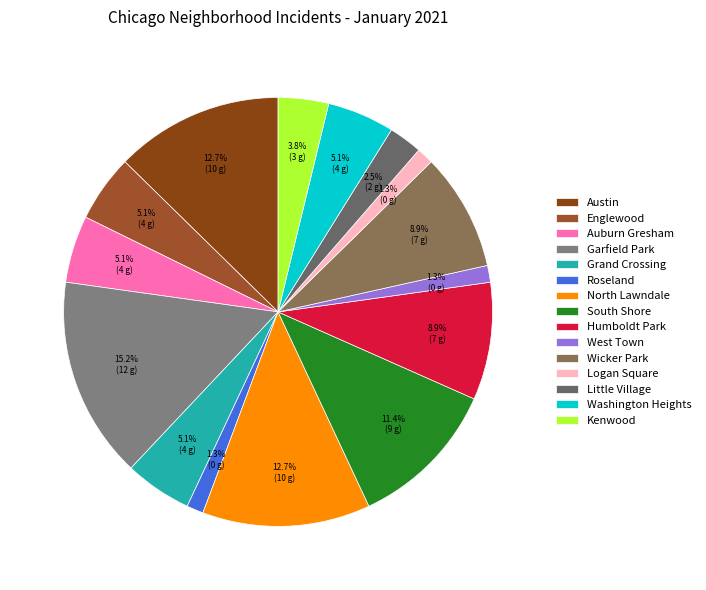

Approximately how many times larger is the value at Humboldt Park compared to Garfield Park?

0.6